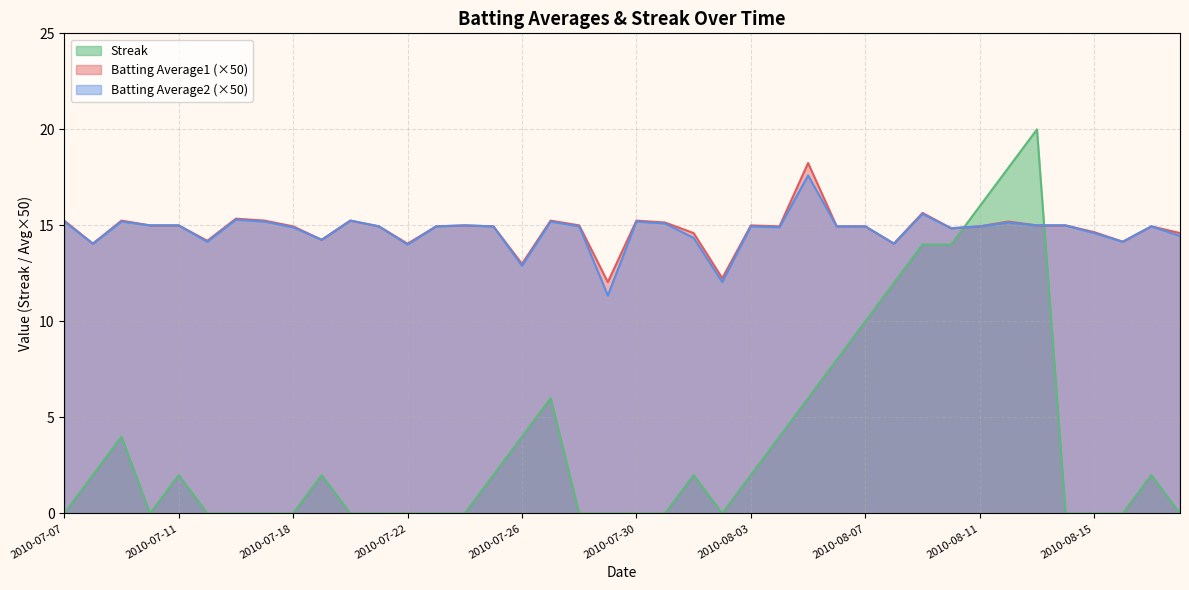

What is the difference between the second highest and second lowest values in the Batting Average1 series?

3.4